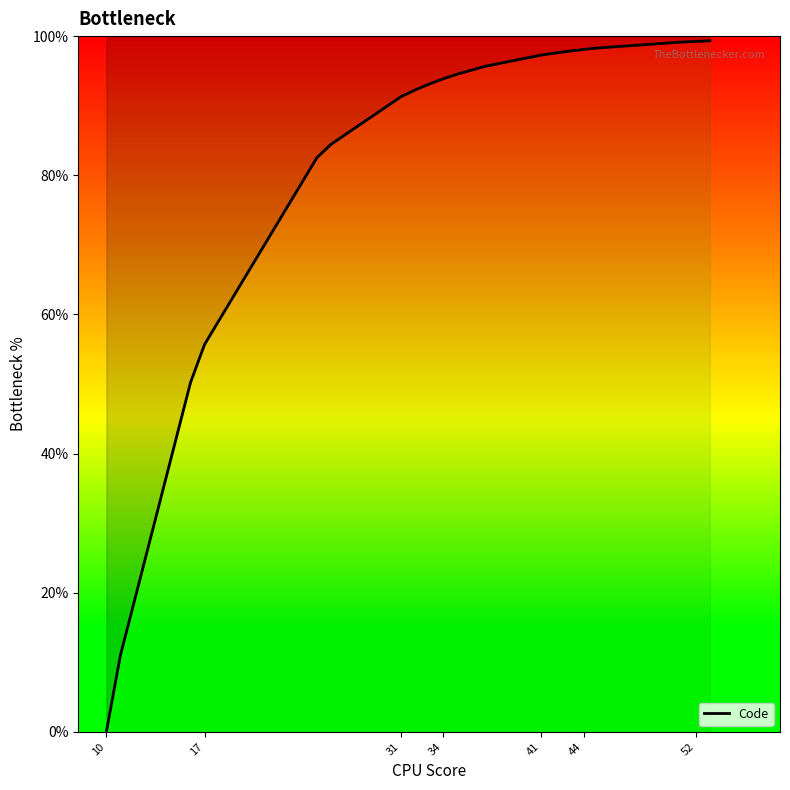

What is the sum of all values?

1631.4